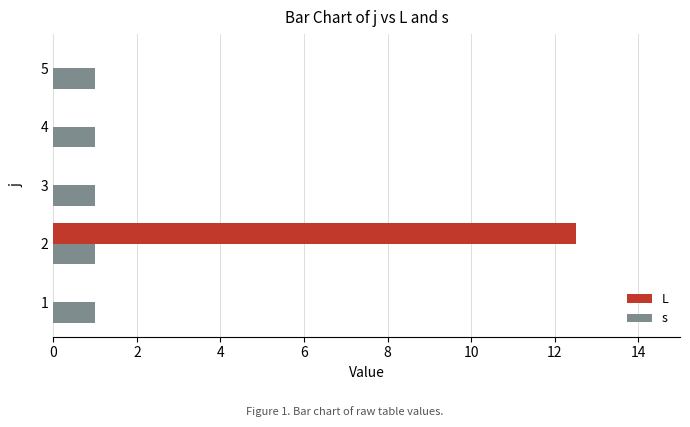

What is the highest value of the s series?

1.0